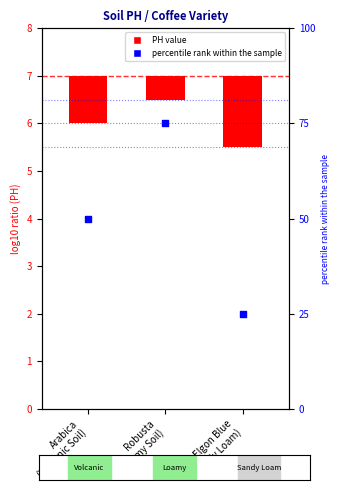

What is the change in value from Robusta
(Loamy Soil) to Elgon Blue
(Sandy Loam)?

-50